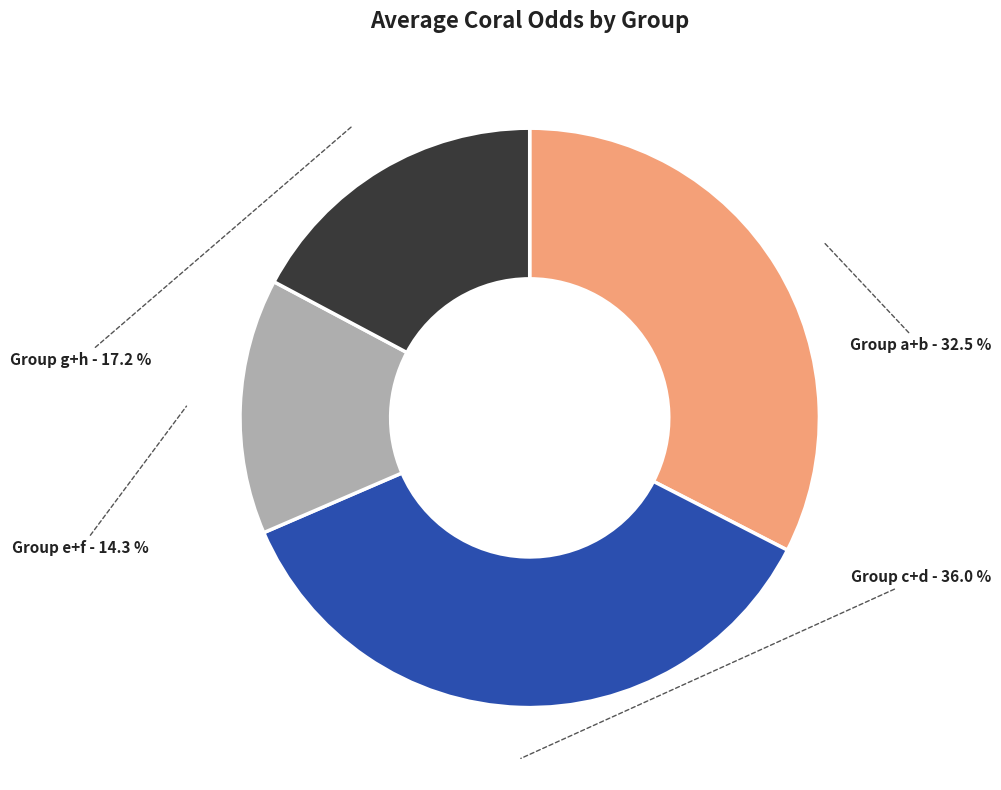

What percentage is NOT represented by Group e+f?

85.7%